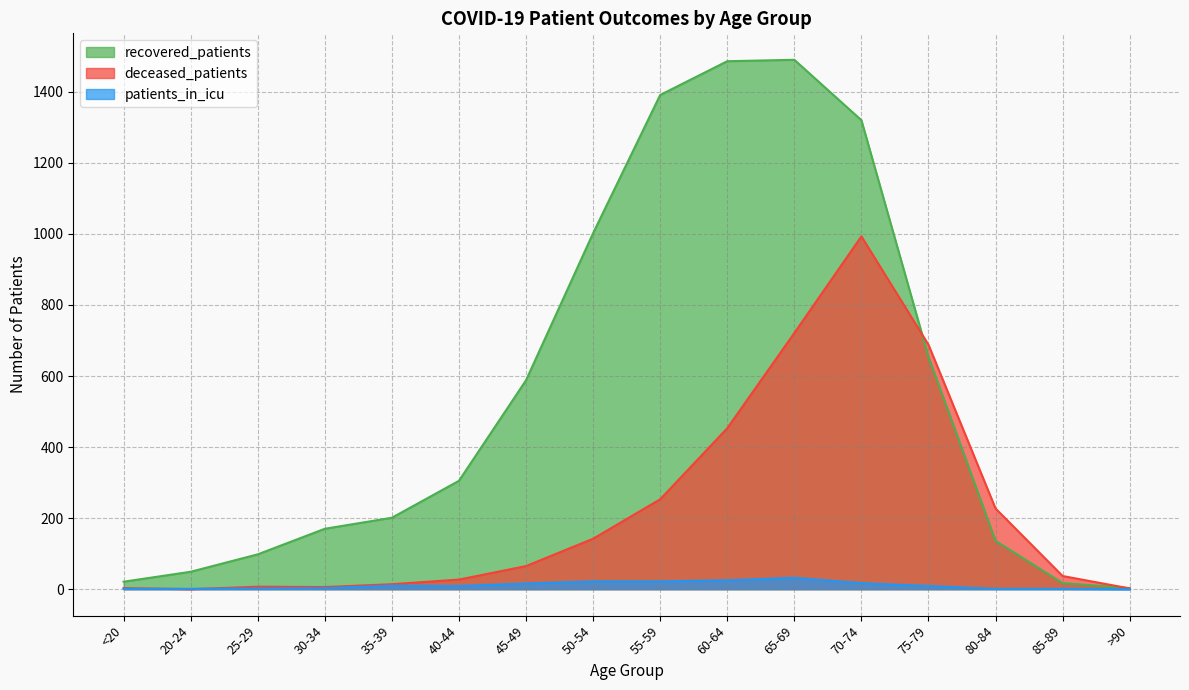

Is the value of recovered_patients at 85-89 greater than the value of patients_in_icu at 25-29?

Yes